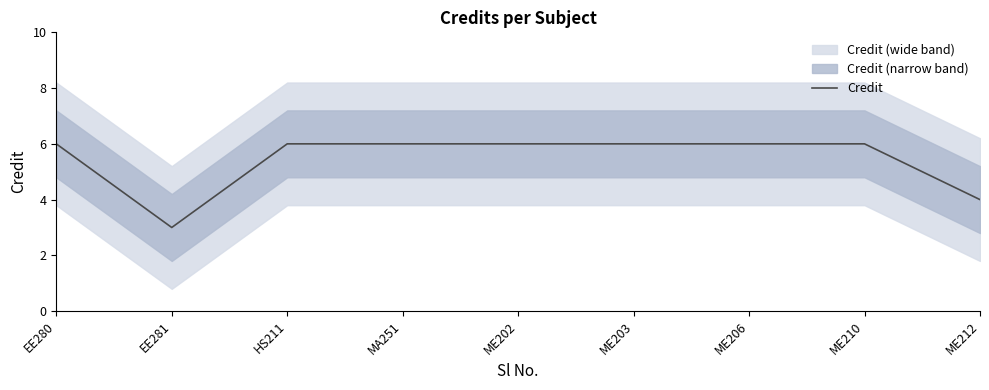

What is the difference between the second highest and minimum values?

3